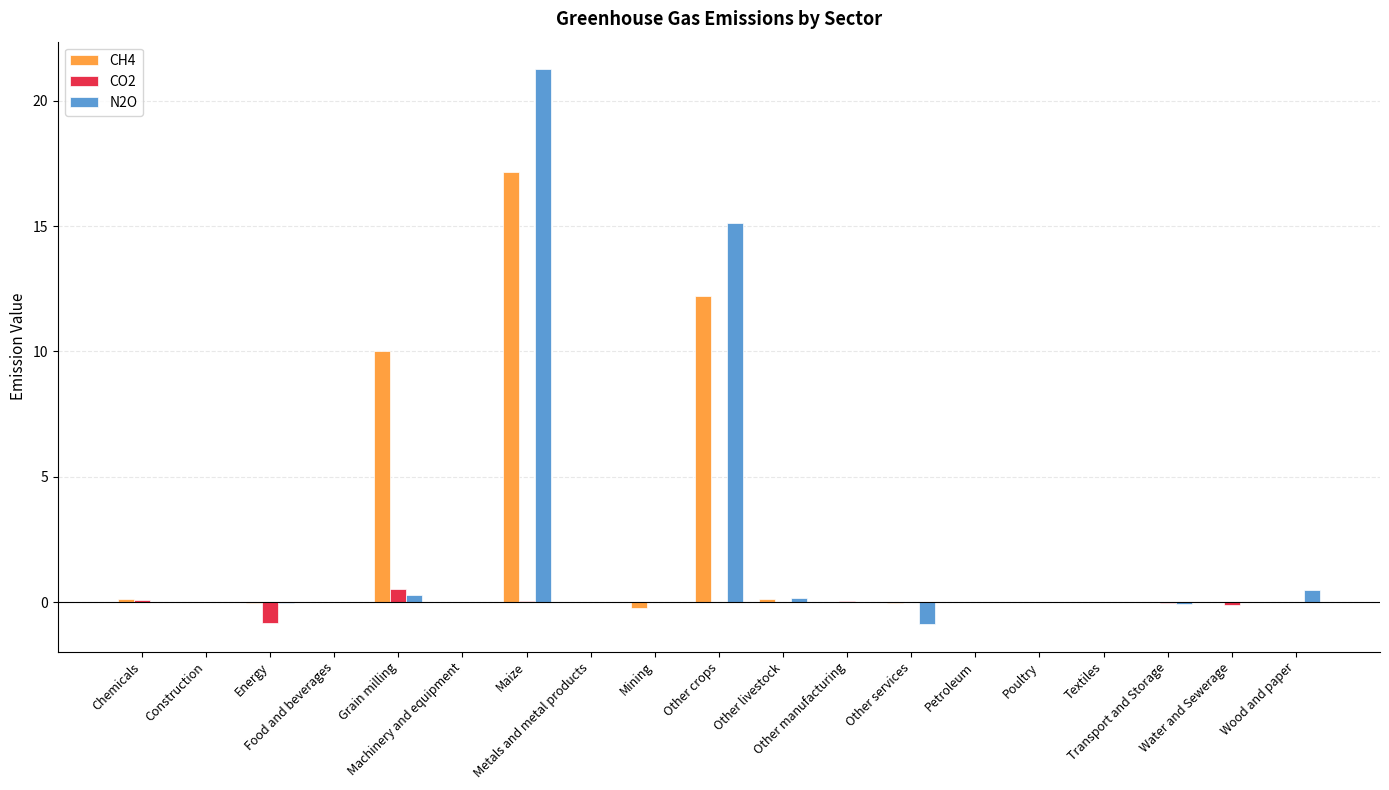

The N2O series shows 0.0 at Chemicals. True or false?

True